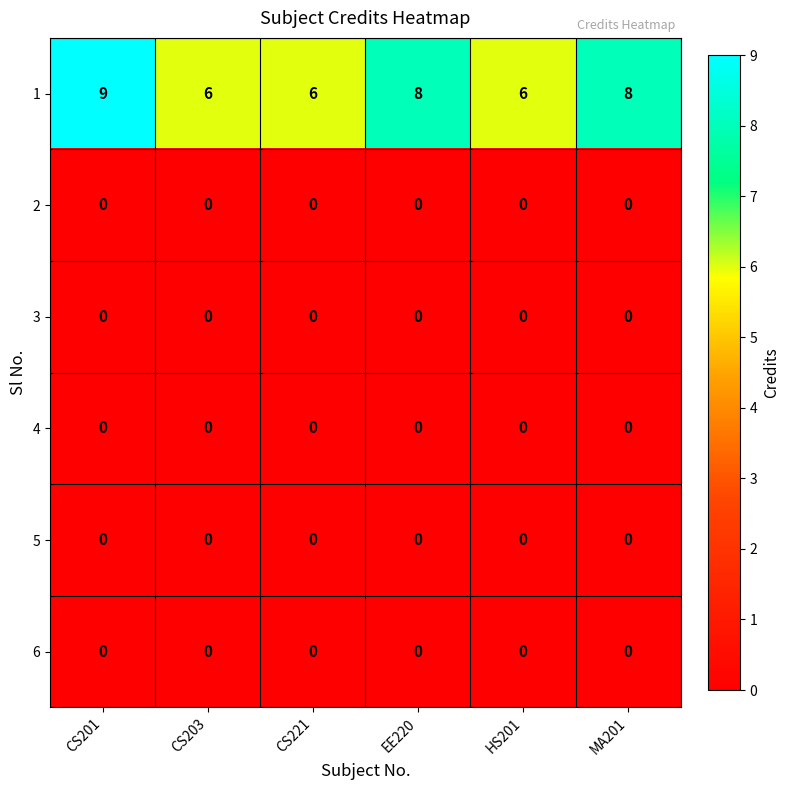

What is the greatest value displayed?

9